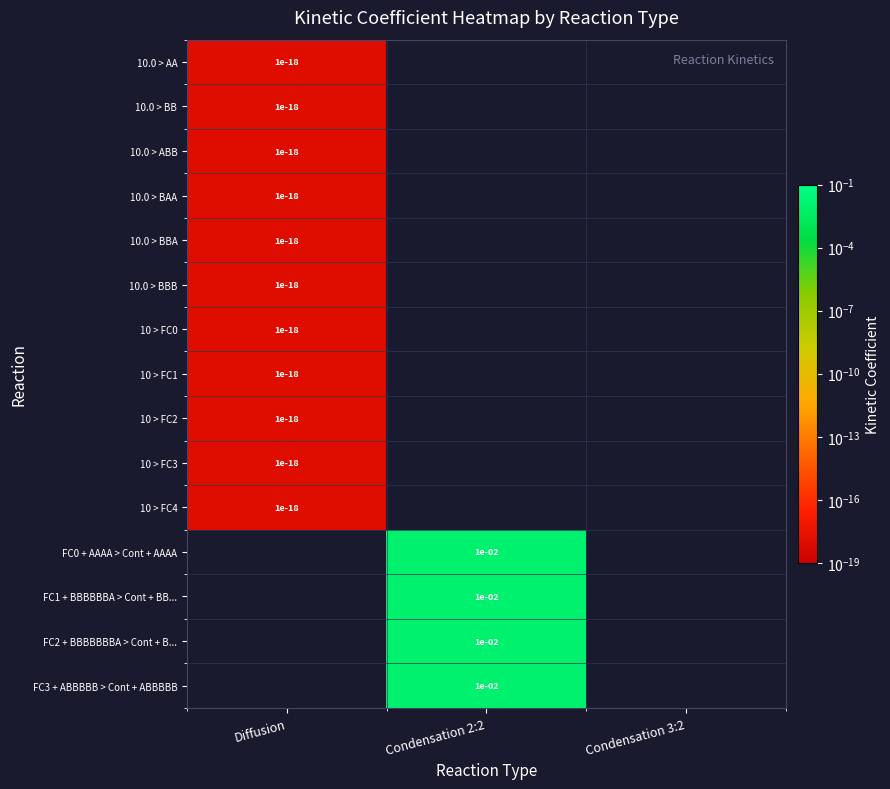

At which category is the sum across all series the highest?

Condensation 2:2